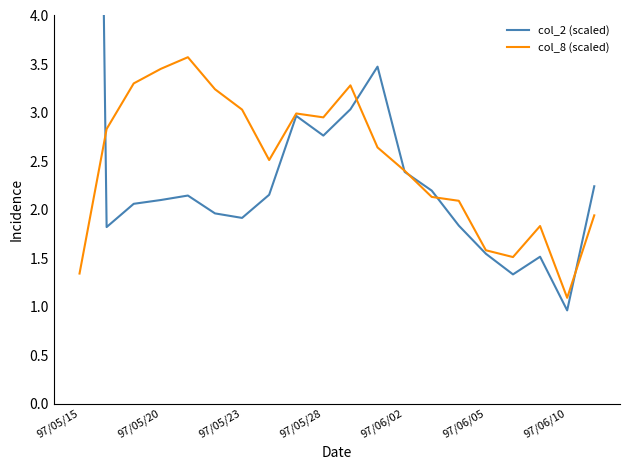

True or false: col_8 (scaled) has a value of 3.0 at 97/05/23.

True